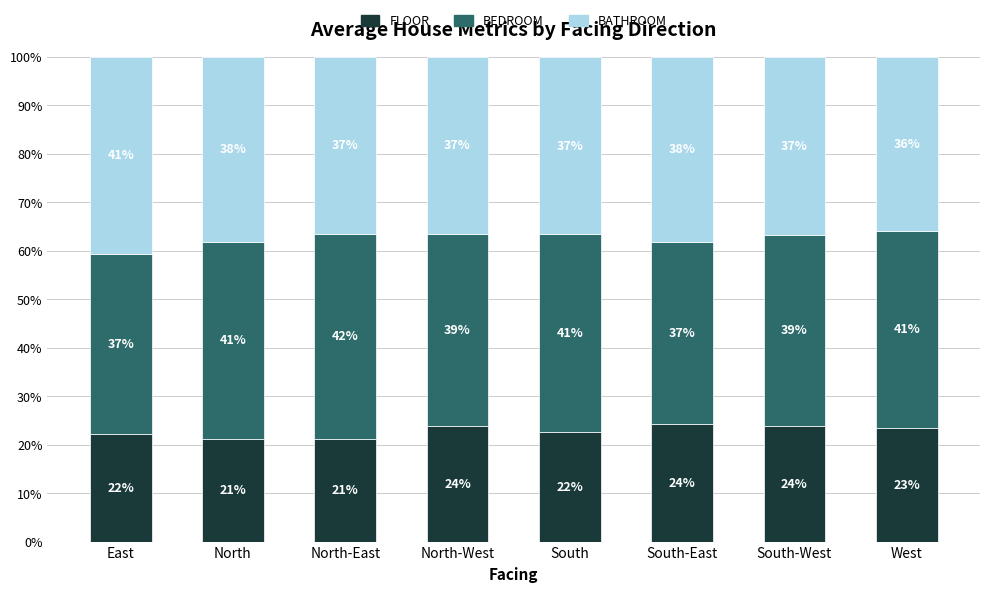

What is the approximate value of FLOOR at West?

23.4